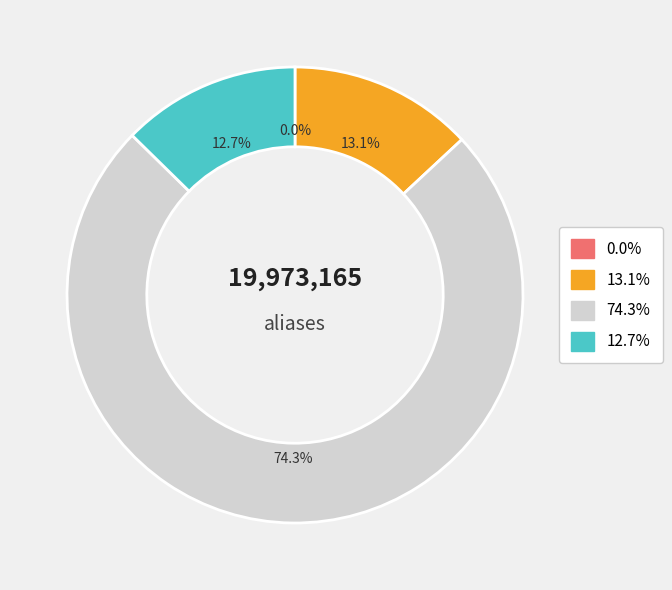

Does any single category account for the majority?

Yes